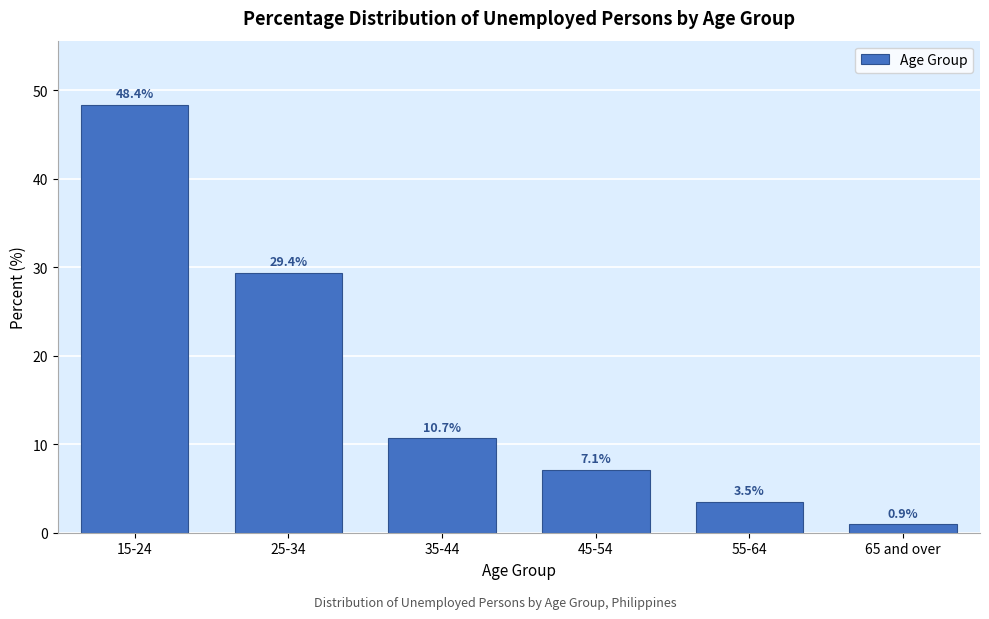

Reading right to left, list all the values displayed in this chart.

65 and over=0.9	55-64=3.5	45-54=7.1	35-44=10.7	25-34=29.4	15-24=48.4